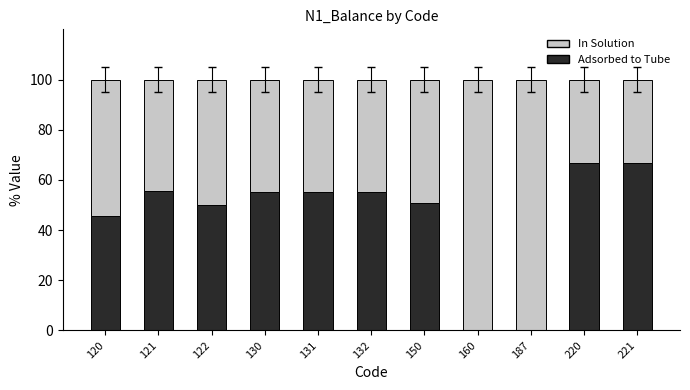

What is the total value across all series at 121?

100.0